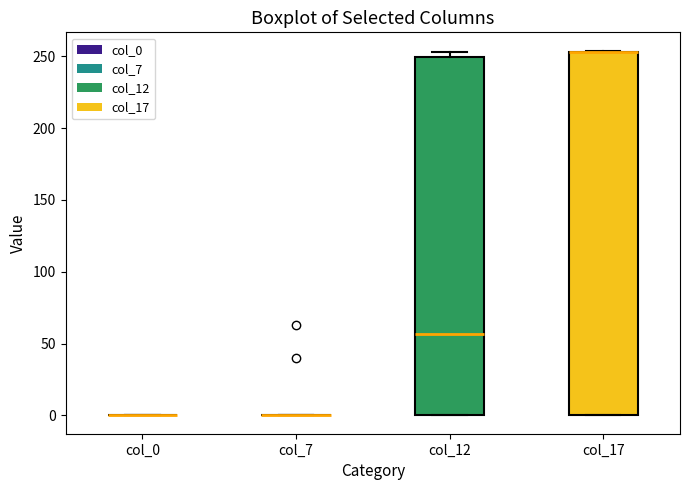

Reading left to right, read every box against the y-axis: the position of its median line, the range the box covers, and the ends of its whiskers. The values are not printed on the chart, so give them approximately, as read against the axis.

col_0: box collapsed to a line at 0, whiskers 0 to 0
col_7: box collapsed to a line at 0, whiskers 0 to 0
col_12: median 55, box 0 to 250, whiskers 0 to 255
col_17: median 255 (drawn on the box's upper edge), box 0 to 255, whiskers 0 to 255